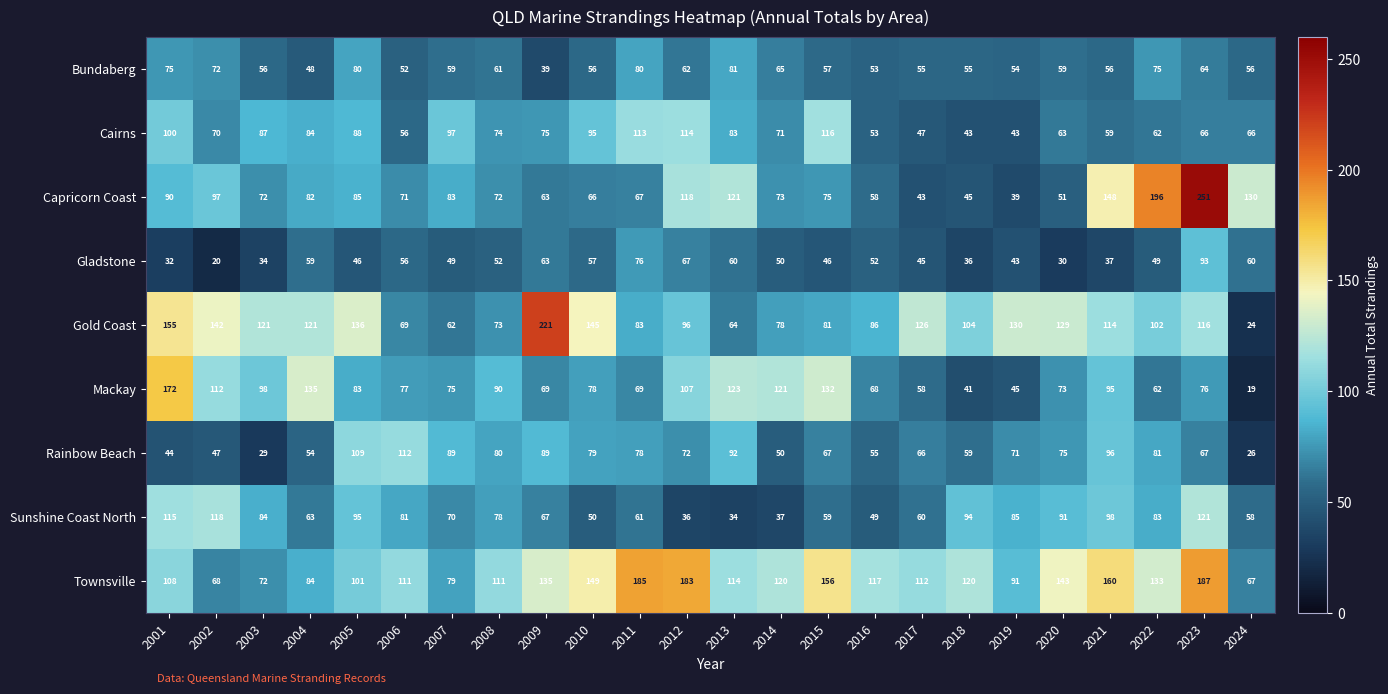

The value of Gladstone at 2002 is 9. True or false?

False